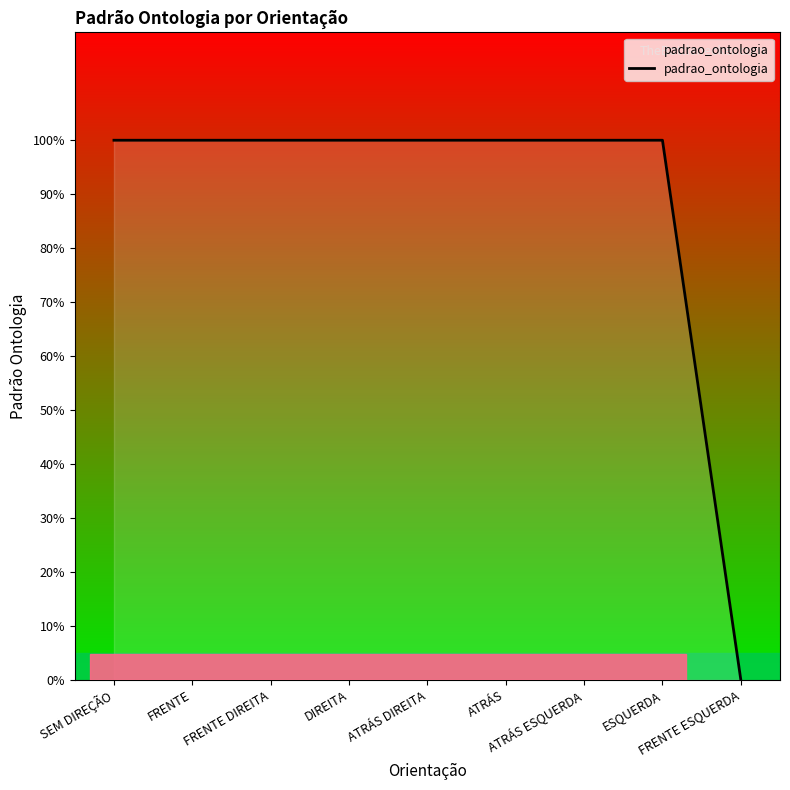

Reading left to right, list all the values displayed in this chart.

1	1	1	1	1	1	1	1	0